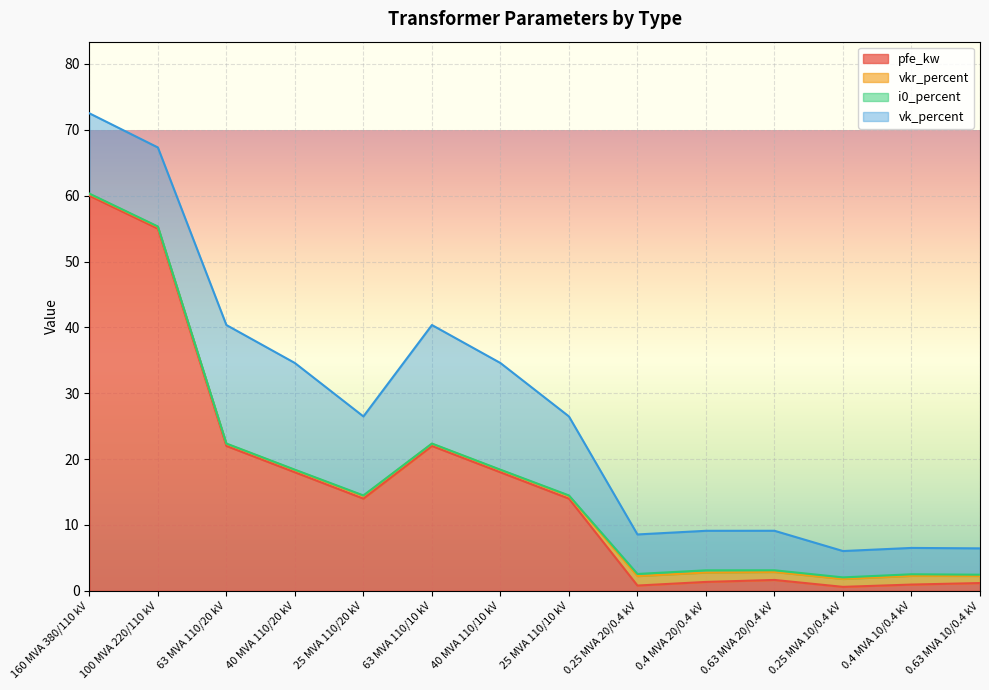

Reading left to right, list all the values displayed in this chart.

pfe_kw: 60.0	55.0	22.0	18.0	14.0	22.0	18.0	14.0	0.8	1.4	1.6	0.6	0.9	1.2
vkr_percent: 0.2	0.3	0.3	0.3	0.4	0.3	0.3	0.4	1.4	1.4	1.2	1.2	1.3	1.1
i0_percent: 0.1	0.1	0.0	0.1	0.1	0.0	0.1	0.1	0.3	0.3	0.3	0.2	0.2	0.2
vk_percent: 12.2	12.0	18.0	16.2	12.0	18.0	16.2	12.0	6.0	6.0	6.0	4.0	4.0	4.0